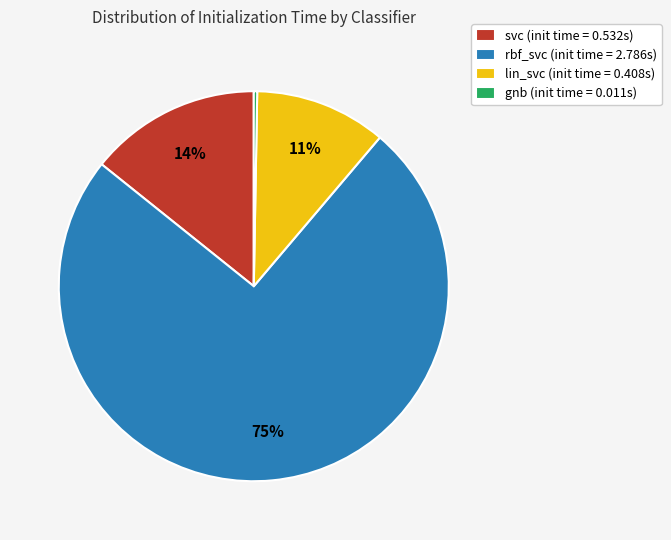

Is there any slice that represents more than half of the pie?

Yes